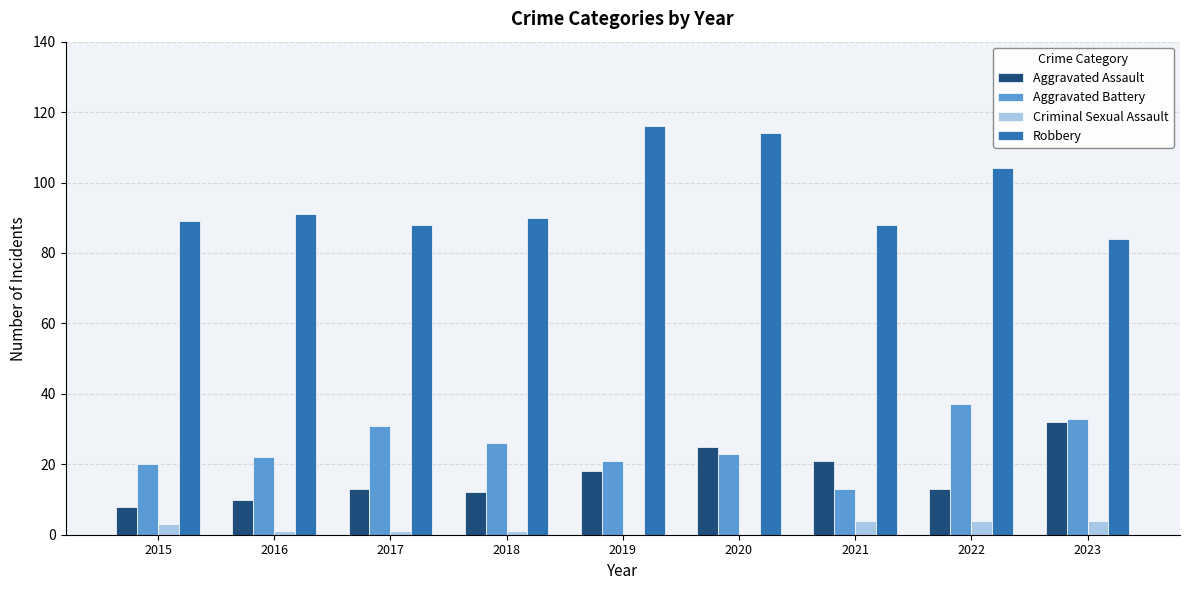

Are the bars horizontal?

No